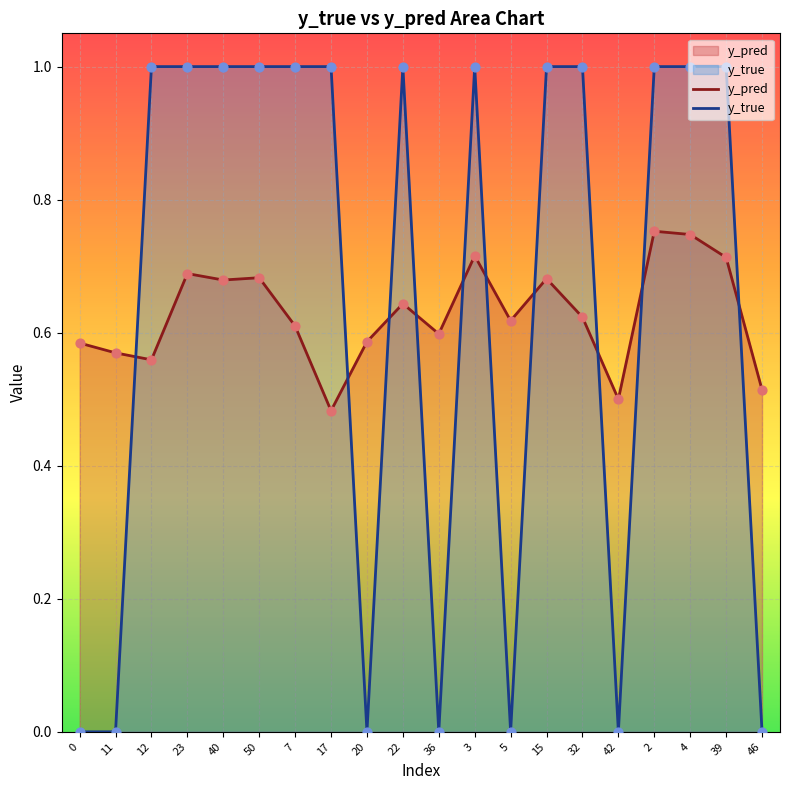

Which series contains the lowest Y value?

y_true